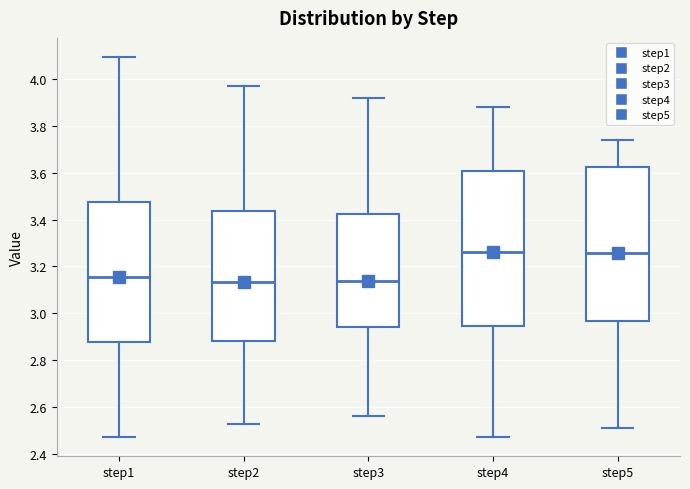

Reading left to right, transcribe this box plot: for each box, give where its median line is, the range the box spans, and where its two whiskers end, as read against the y-axis. The values are not printed on the chart, so give them approximately, as read against the axis.

step1: median 3.16, box 2.88 to 3.48, whiskers 2.48 to 4.10
step2: median 3.14, box 2.88 to 3.44, whiskers 2.52 to 3.96
step3: median 3.14, box 2.94 to 3.42, whiskers 2.56 to 3.92
step4: median 3.26, box 2.94 to 3.60, whiskers 2.48 to 3.88
step5: median 3.26, box 2.96 to 3.62, whiskers 2.50 to 3.74